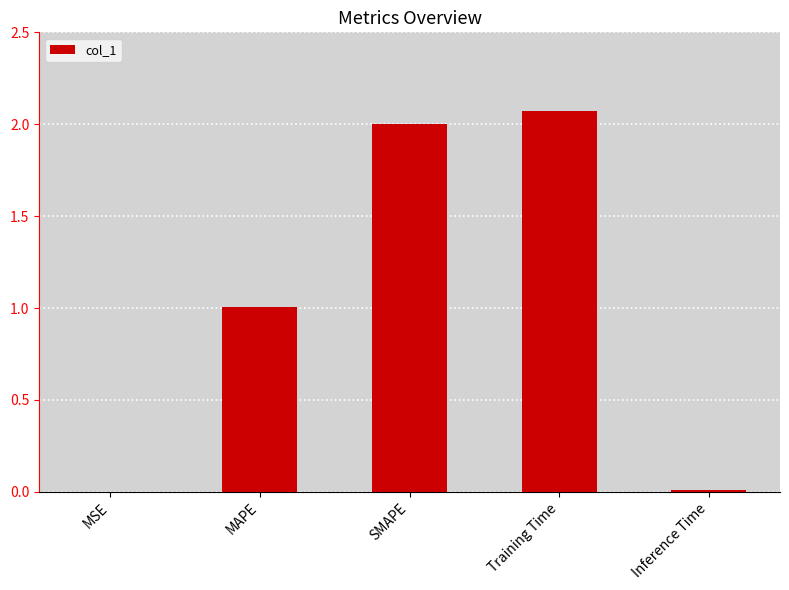

Count the number of values greater than 1.

3